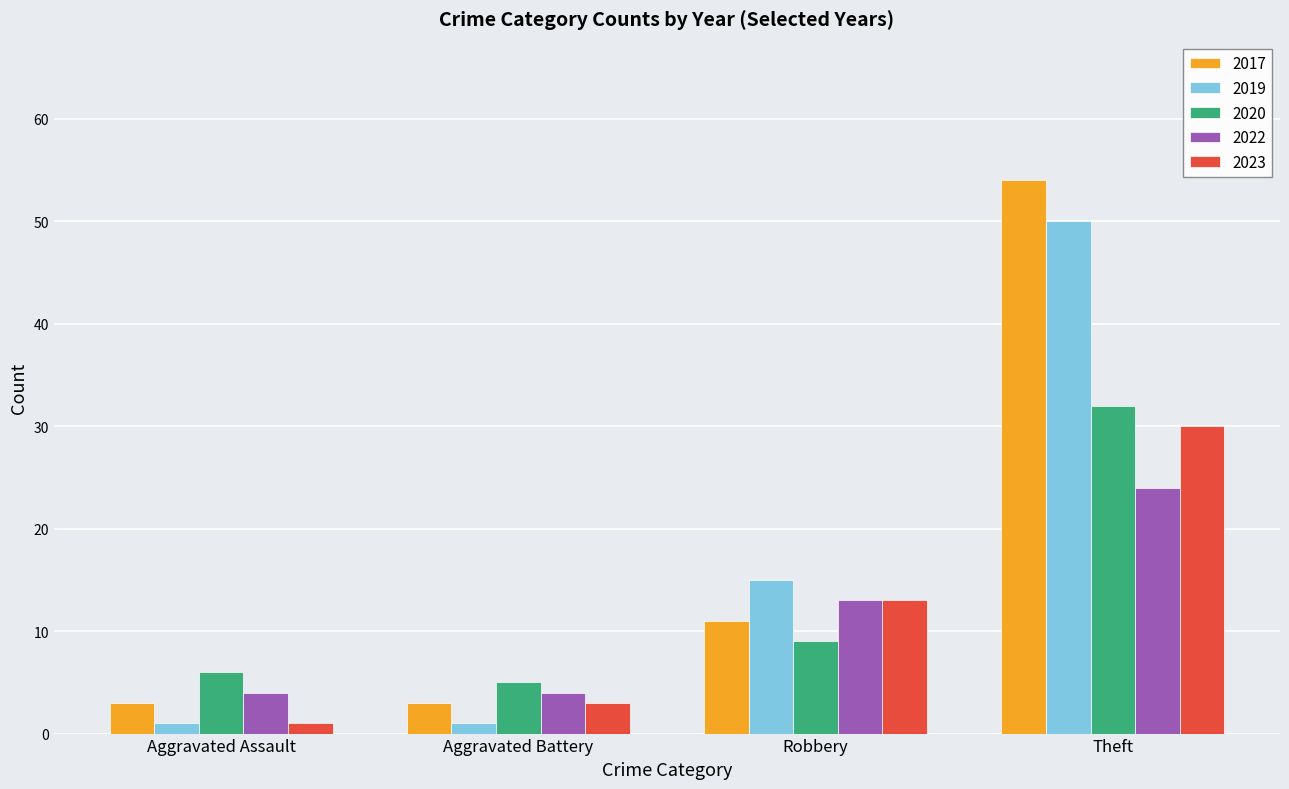

The value of 2022 at Aggravated Battery is 4. True or false?

True